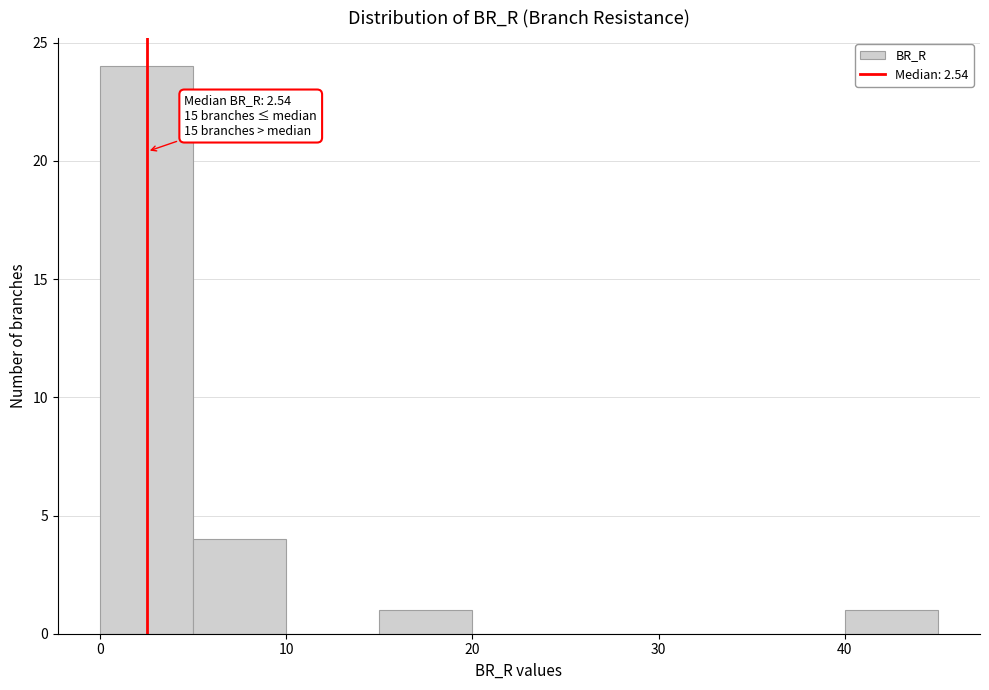

Over which range of the x-axis is the bar tallest?

0 to 5